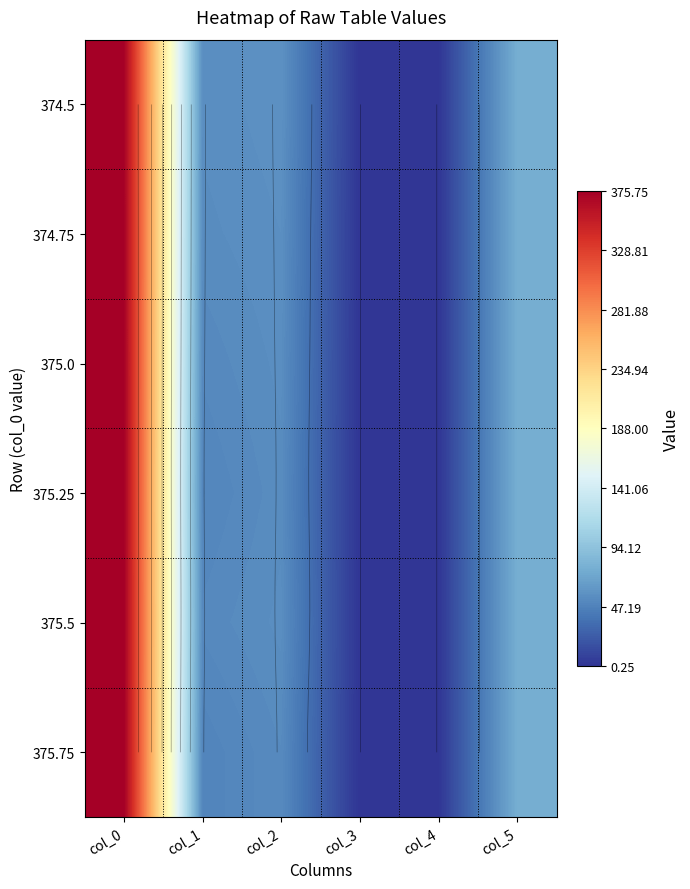

Read the 375.75 value at col_1.

49.0